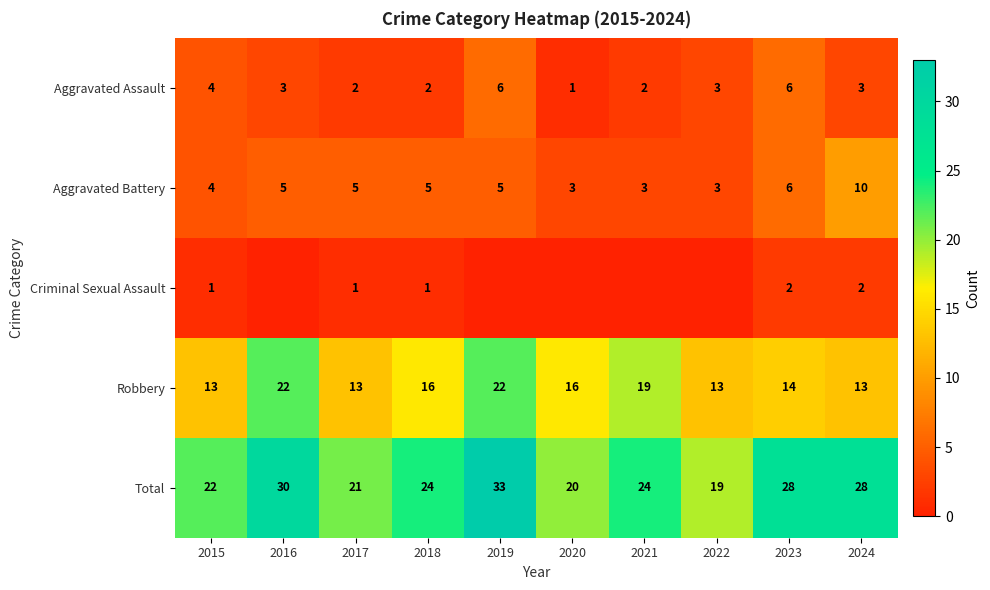

What is the difference between the maximum and minimum values in the Robbery series?

9